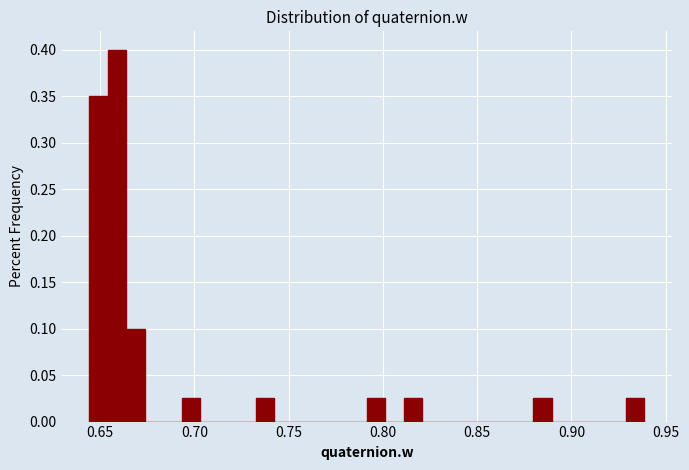

Read against the x-axis, roughly where is the centre of the tallest bar?

0.660